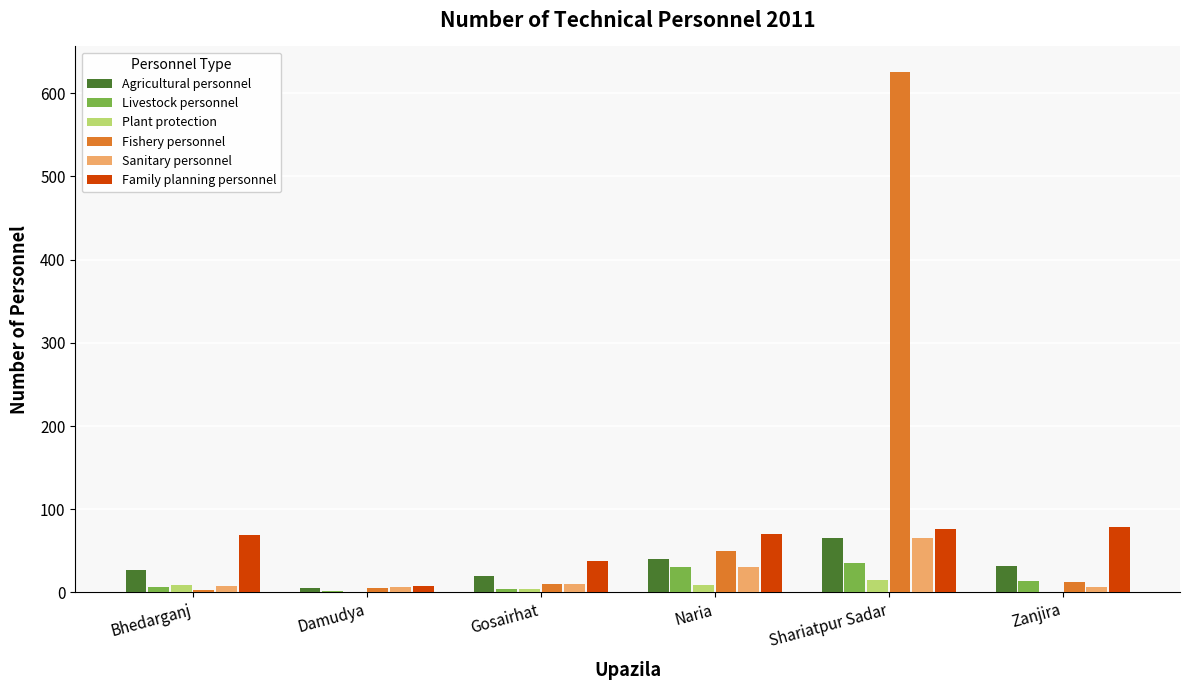

Are the bars grouped side by side (vs. stacked)?

Yes